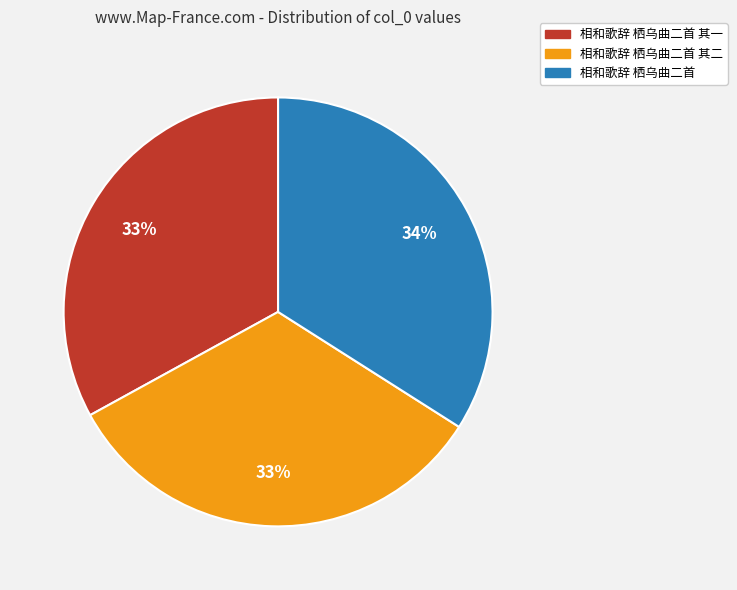

To the nearest percent, what is the average slice percentage?

33%